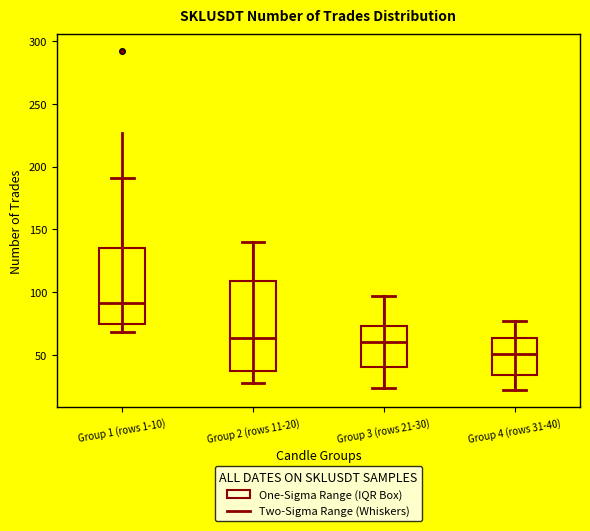

Which box has the highest median line?

Group 1 (rows 1-10)